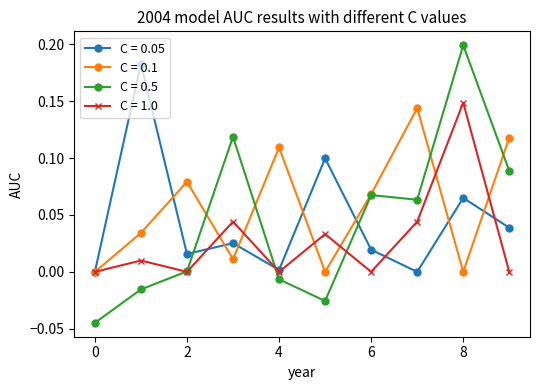

Which series has the largest total across all categories?

C = 0.1